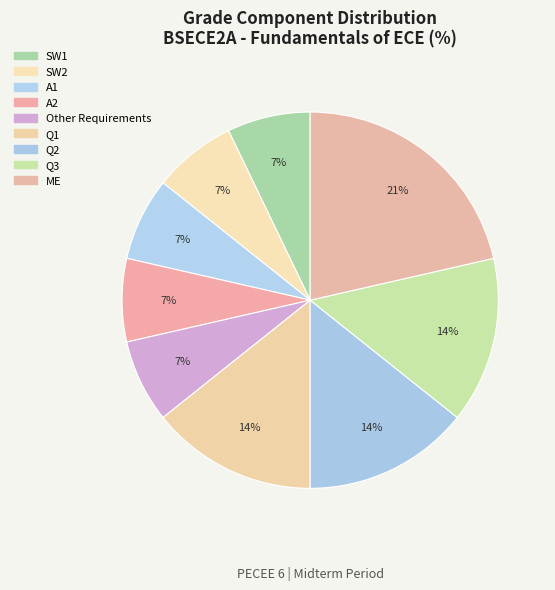

What is the smallest slice in the pie chart?

SW1